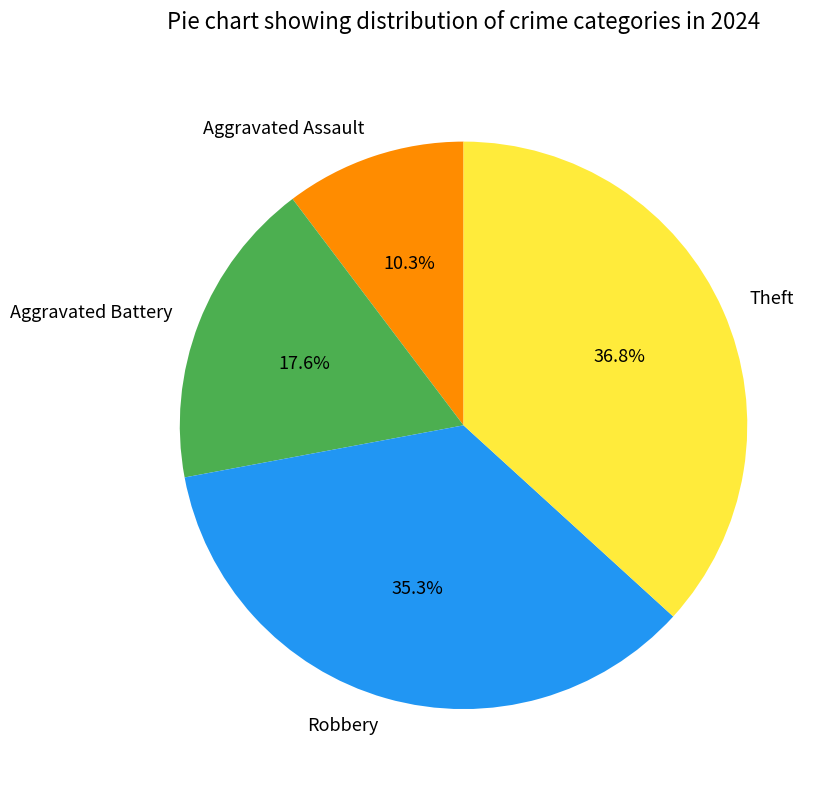

To the nearest percent, what is the combined percentage of Theft and Aggravated Assault?

47%